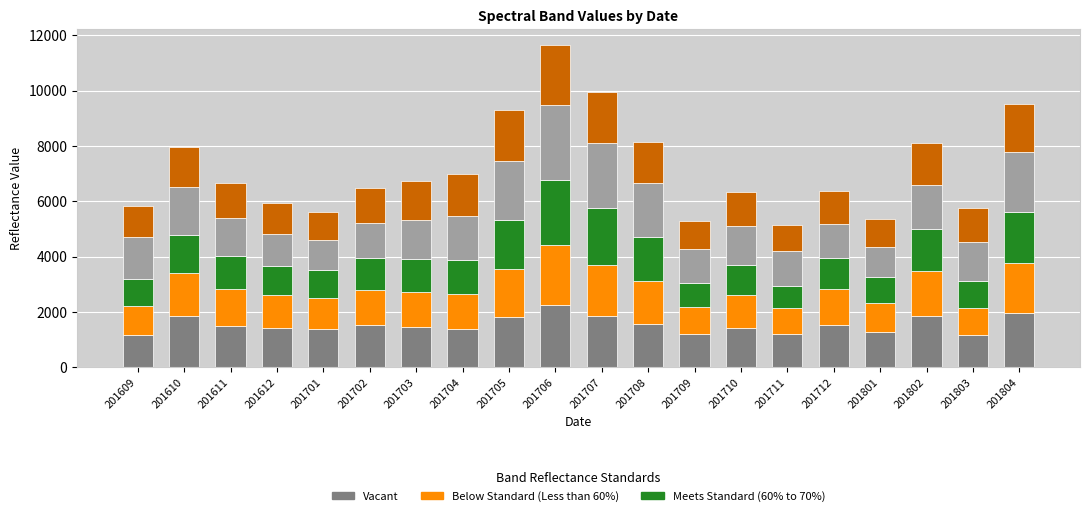

What is the total value across all series at 201802?

8121